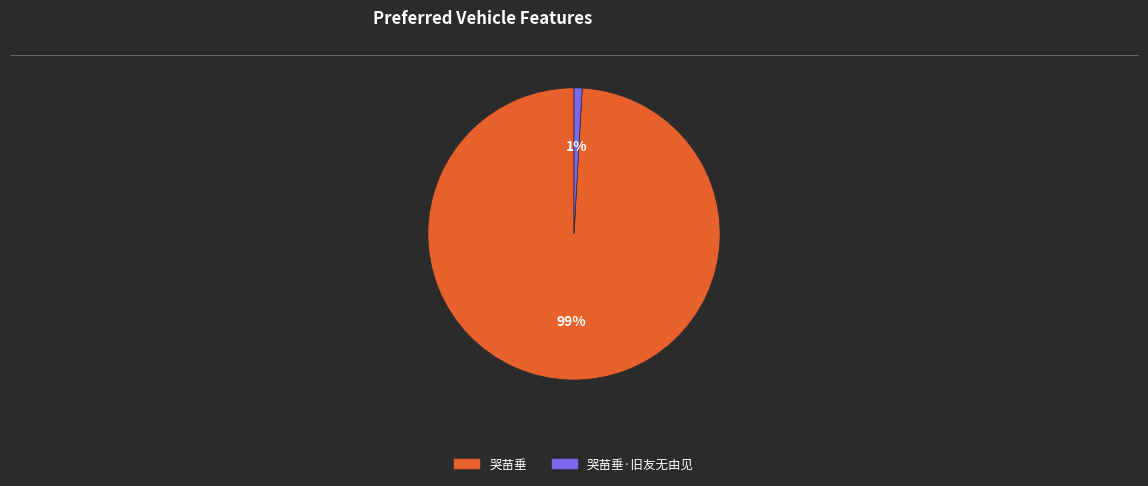

Does any single category account for the majority?

Yes